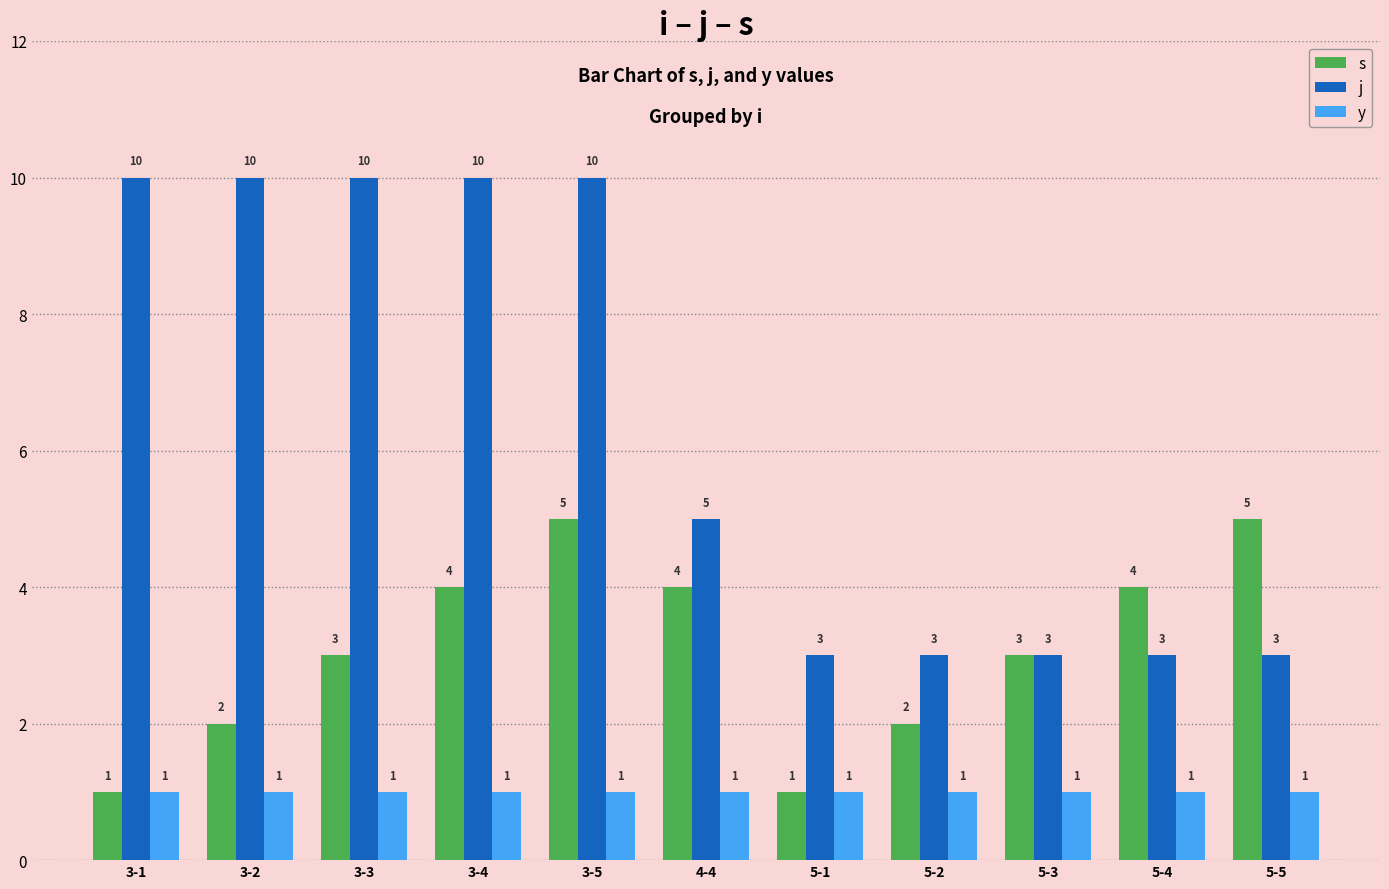

What is the value of the y bar at the 6th from the left?

1